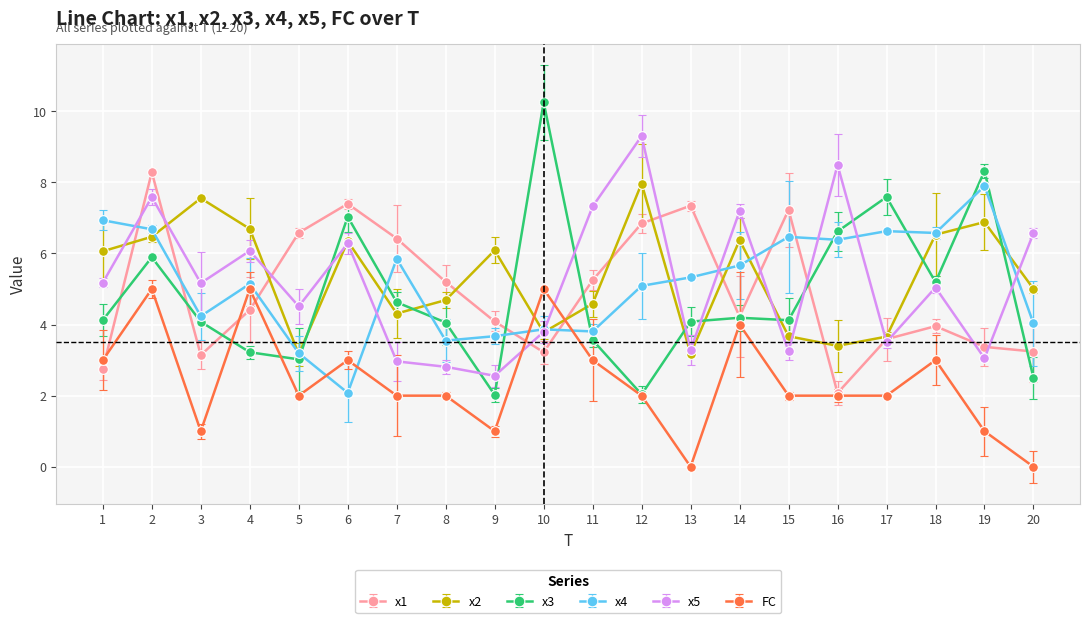

What is the maximum value for x4?

7.9